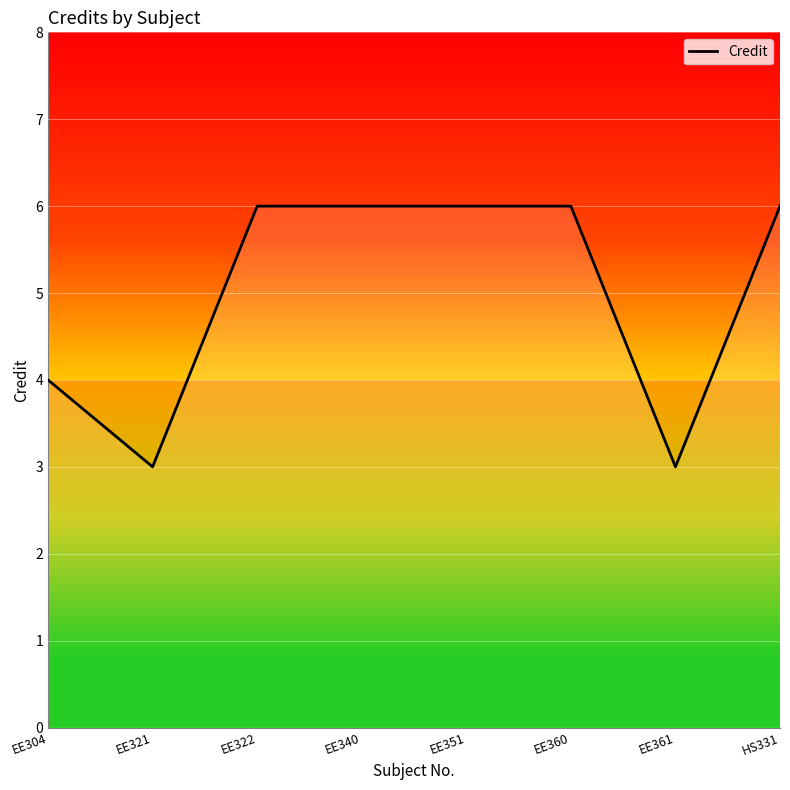

Which label corresponds to the smallest value in the chart?

EE321